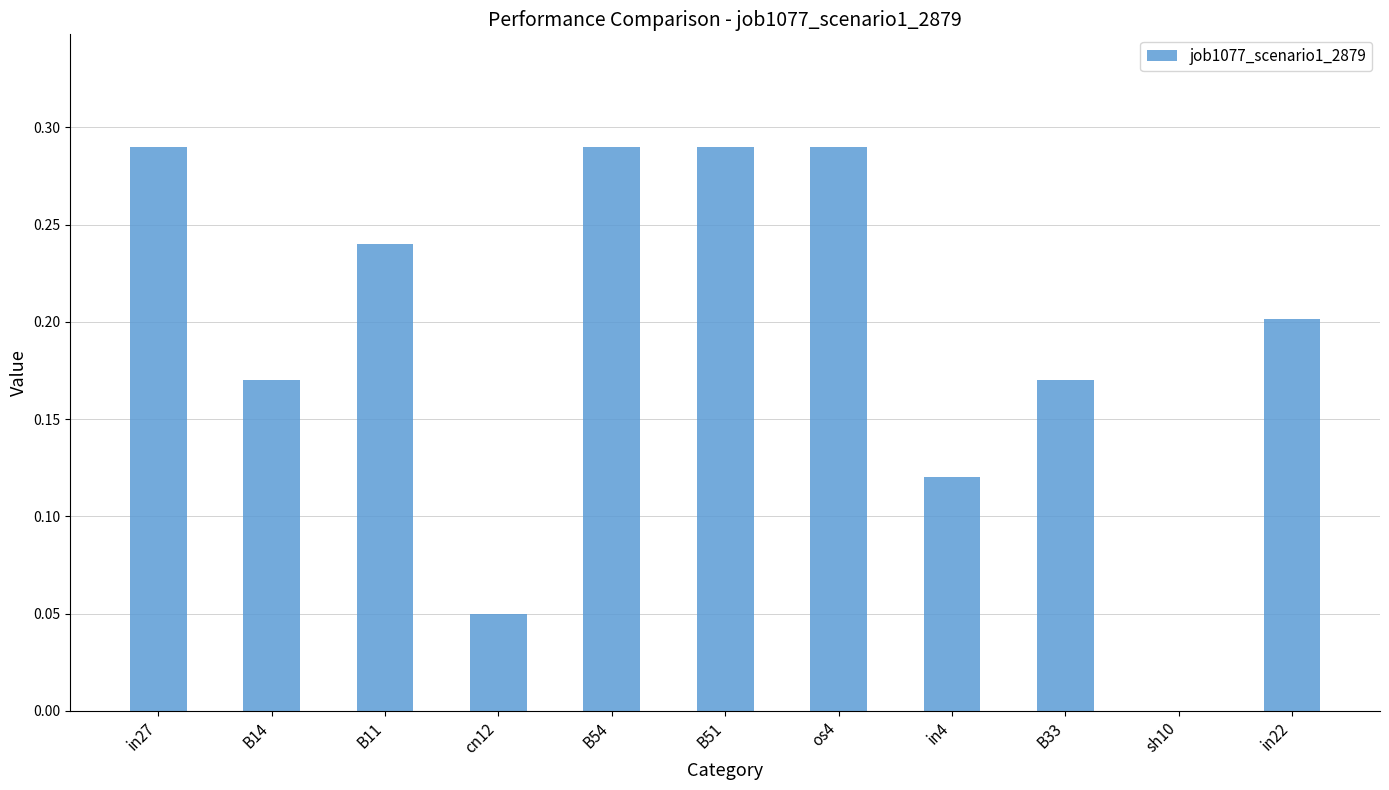

True or false: the data shows 0.2 at in22.

True